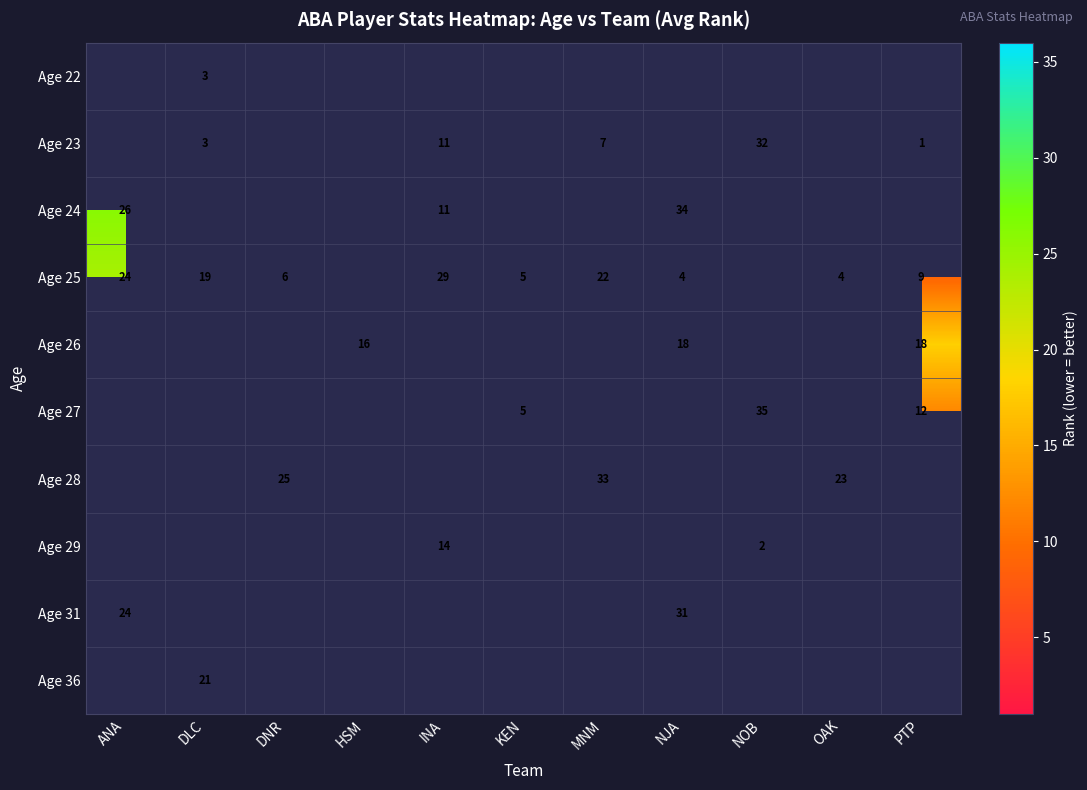

True or false: Age 27 has a value of 2.3 at KEN.

False